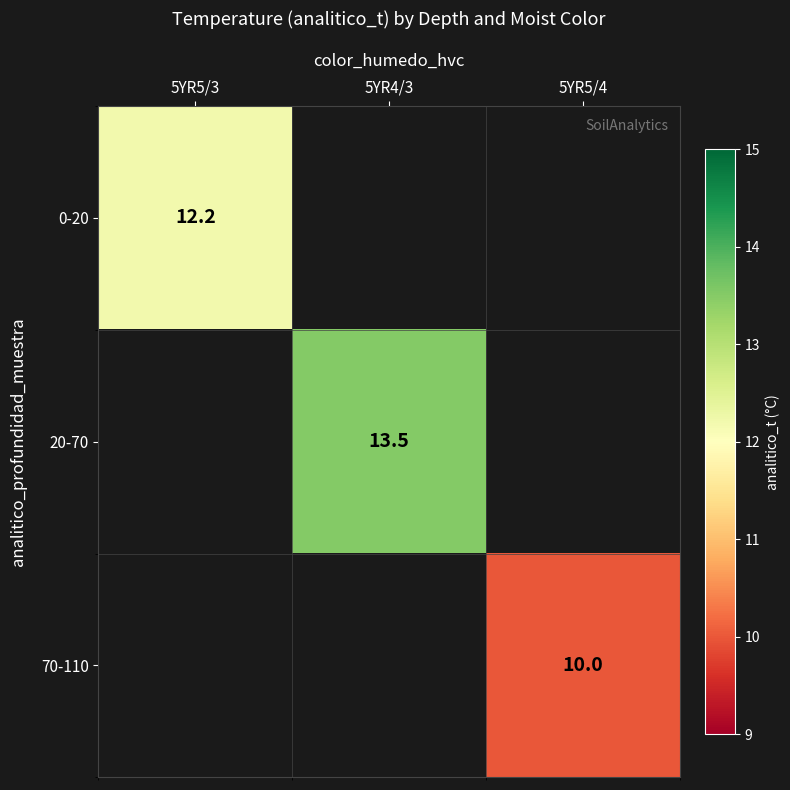

True or false: 70-110 has a value of 10.0 at 5YR5/4.

True